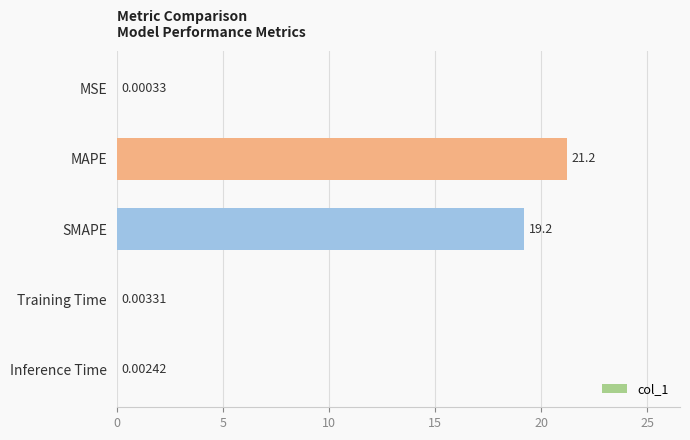

Which label corresponds to the largest value in the chart?

MAPE